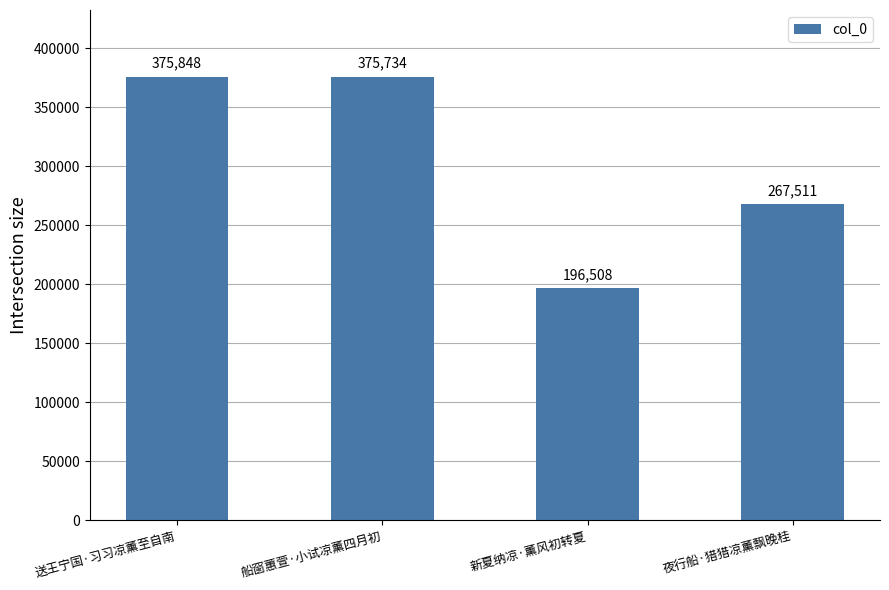

Where is the data nearest to the value 286178?

夜行船·猎猎凉薰飘晚桂